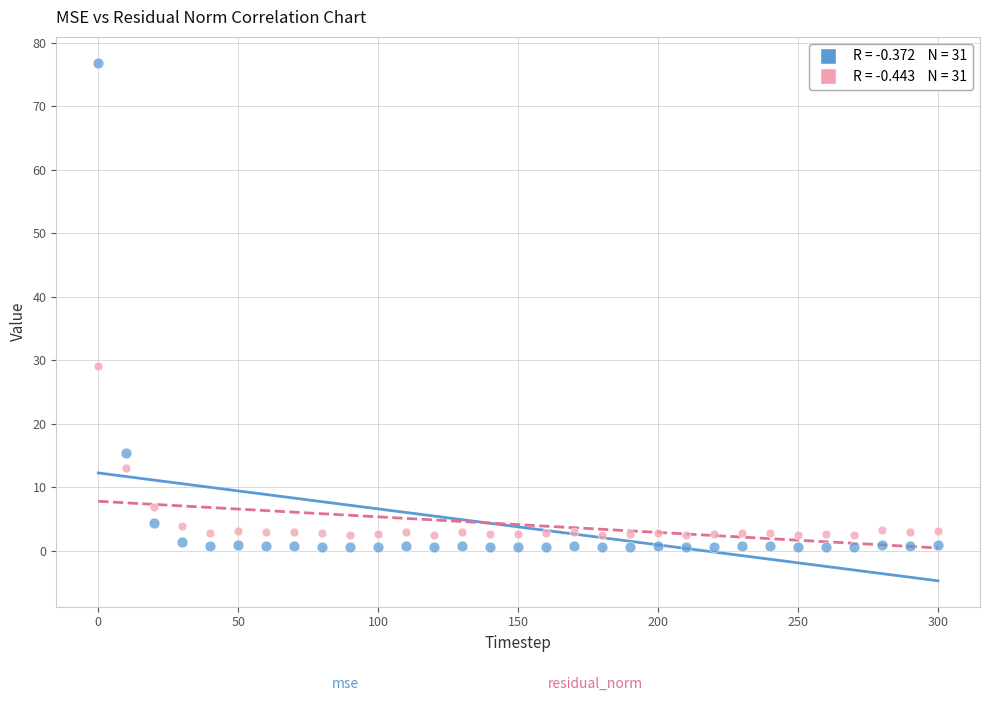

Across all data points, what is the range of X values (max minus min)?

300.0